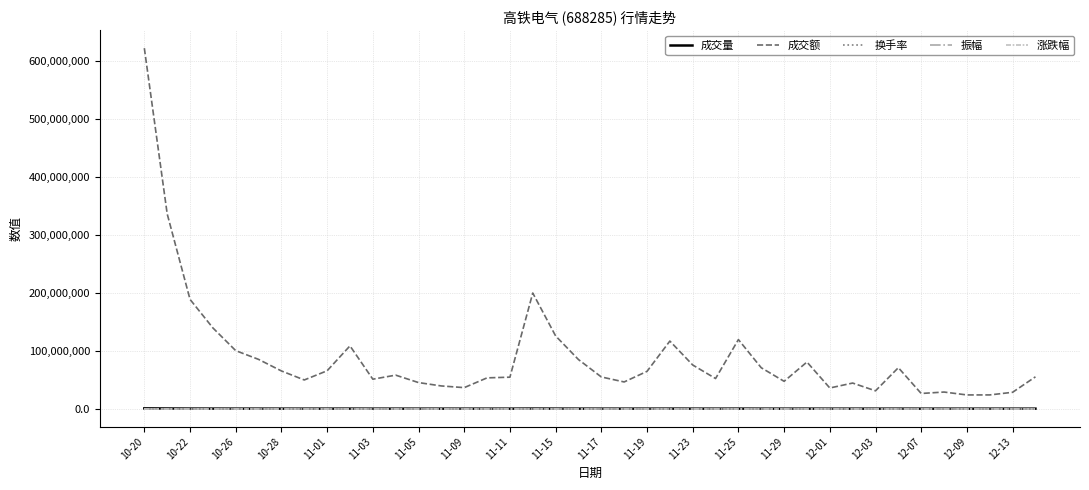

What is the greatest value displayed?

622351184.0